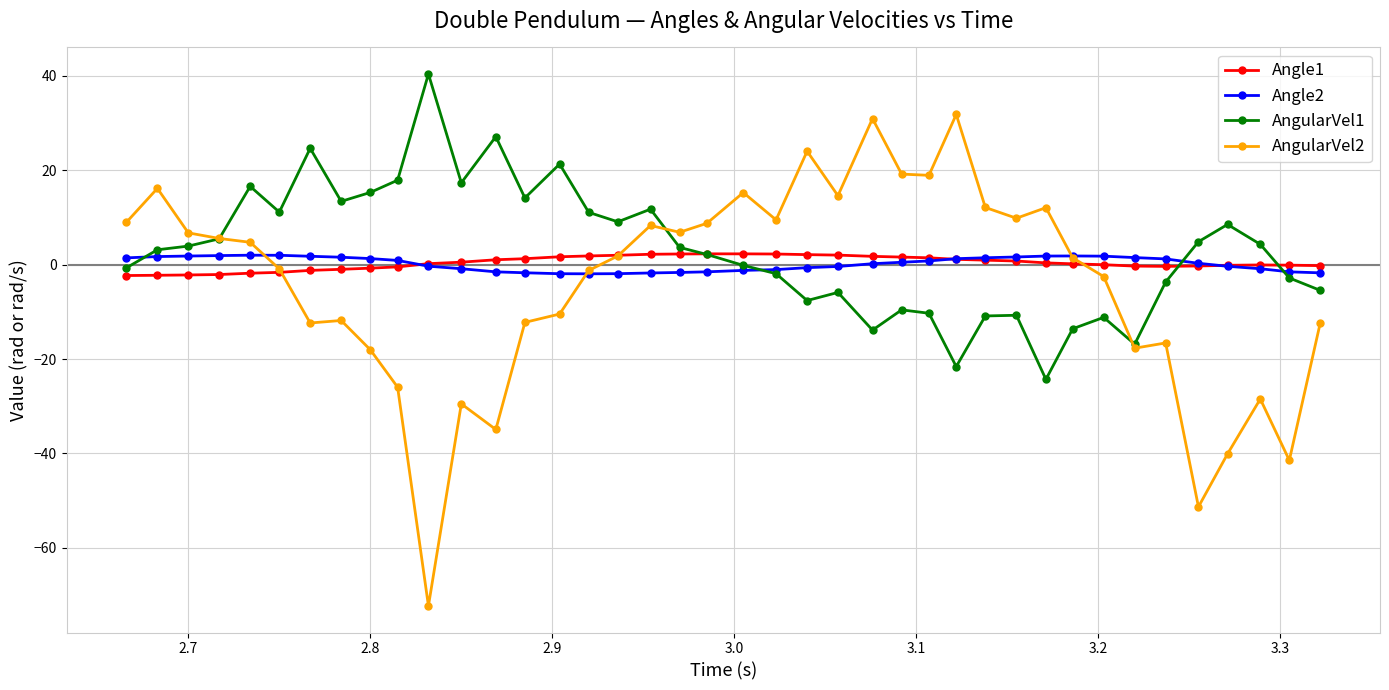

What is the maximum value for AngularVel2?

31.8